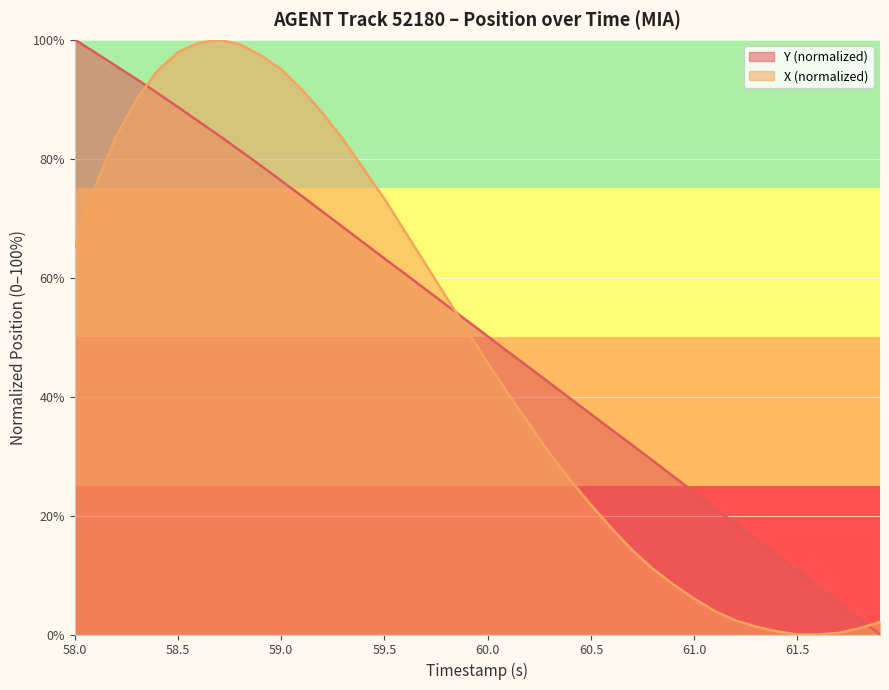

At which label does Y first exceed 52?

58.0